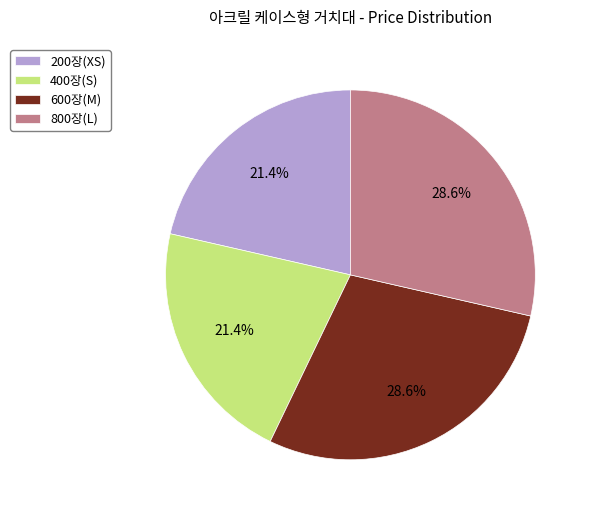

True or false: 600장(M) accounts for 15% of the total.

False